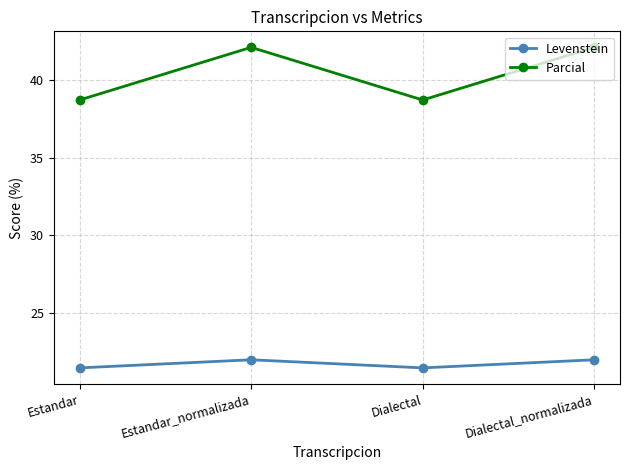

Rank the series by their maximum value, from lowest to highest.

Levenstein, Parcial